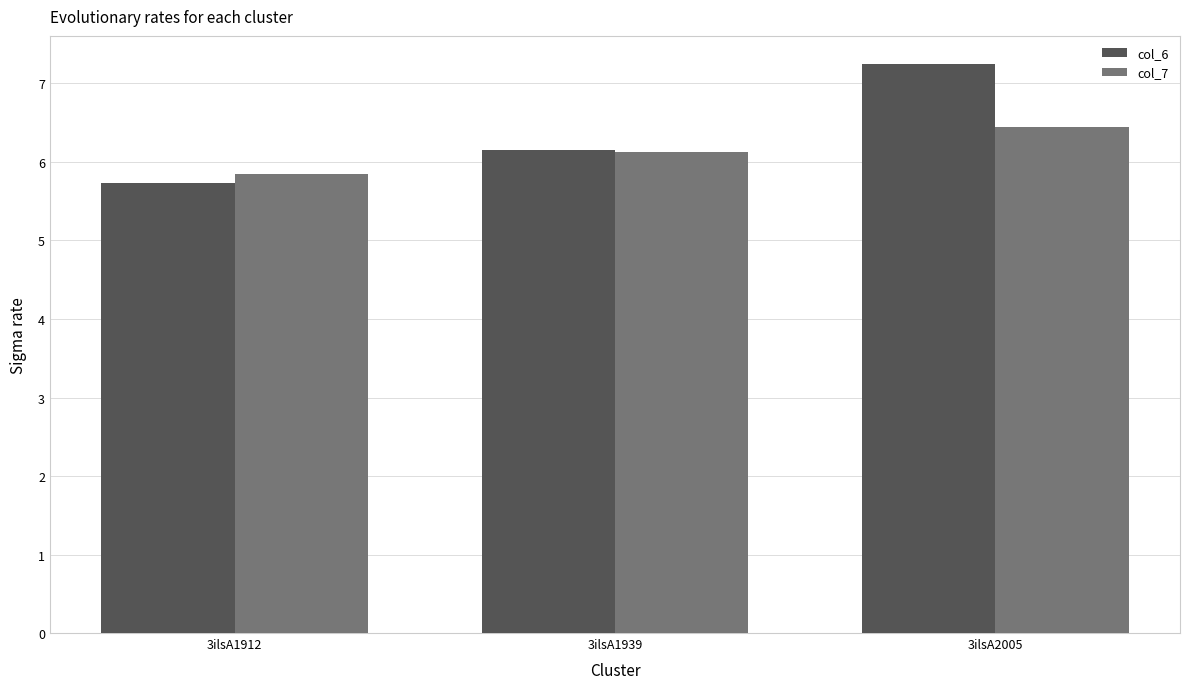

Rank the categories by col_6 value from highest to lowest.

3ilsA2005, 3ilsA1939, 3ilsA1912